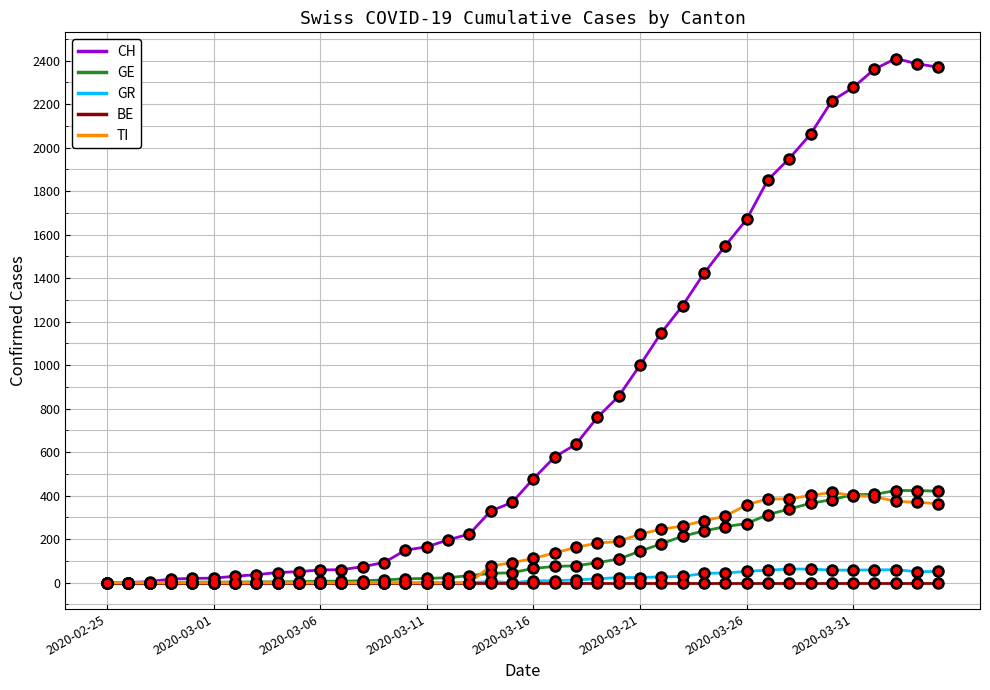

Which series has the largest total across all categories?

CH